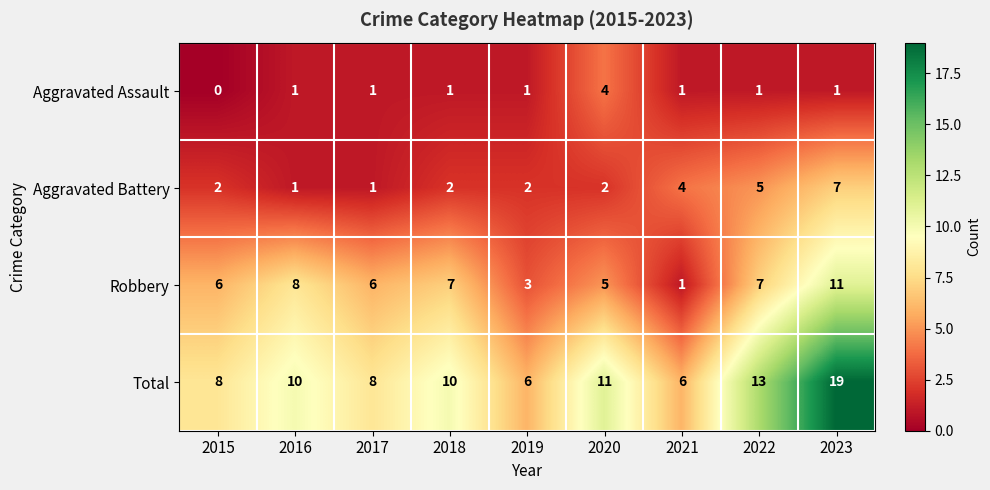

Which category has the highest value in the Aggravated Assault series?

2020